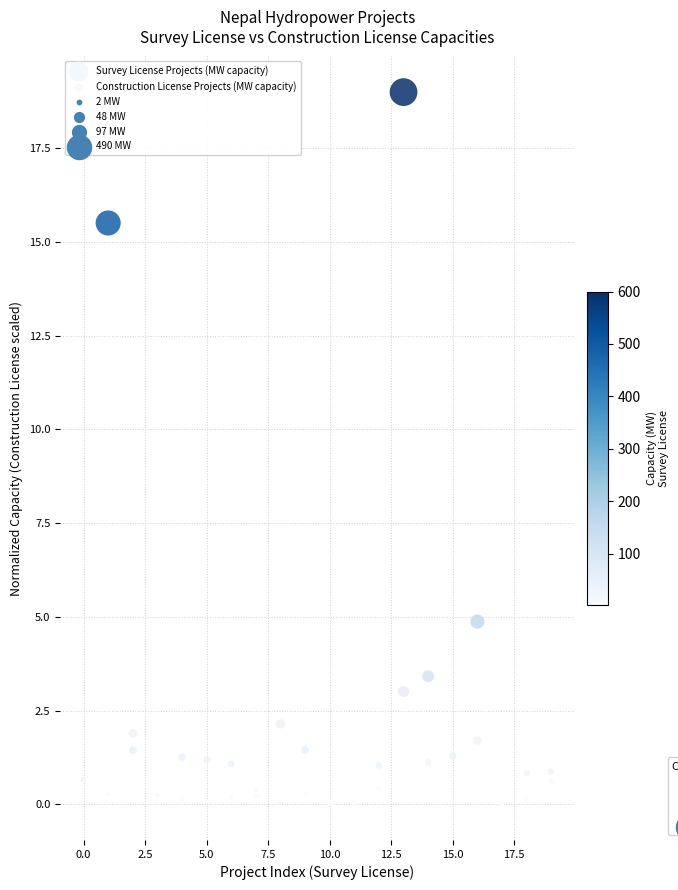

In the Survey License Projects (MW capacity) series, what Y value is closest to 9?

4.9